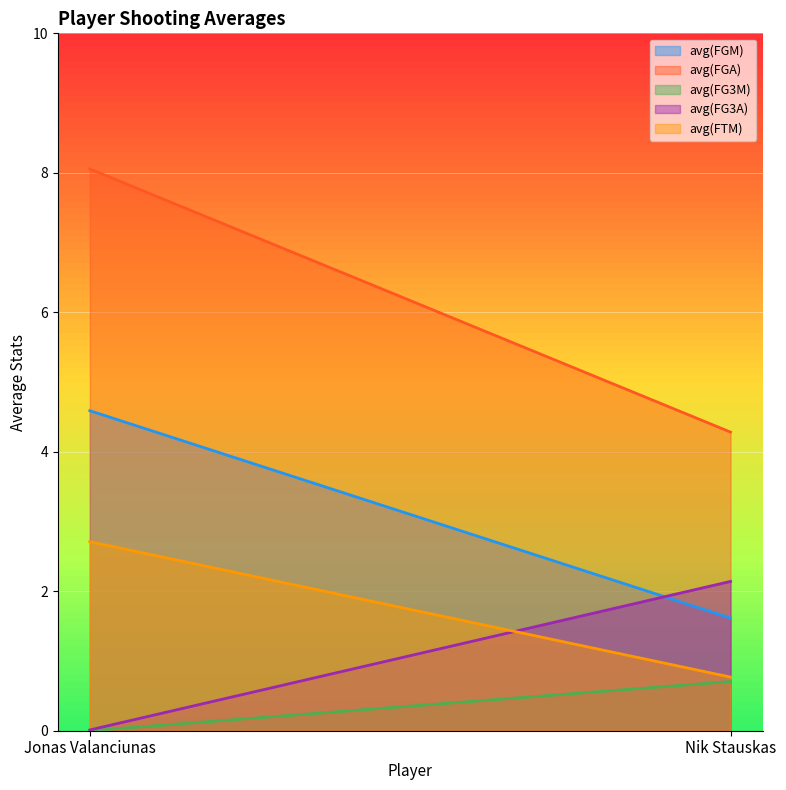

Where is avg(FGA) nearest to the value 6?

Nik Stauskas